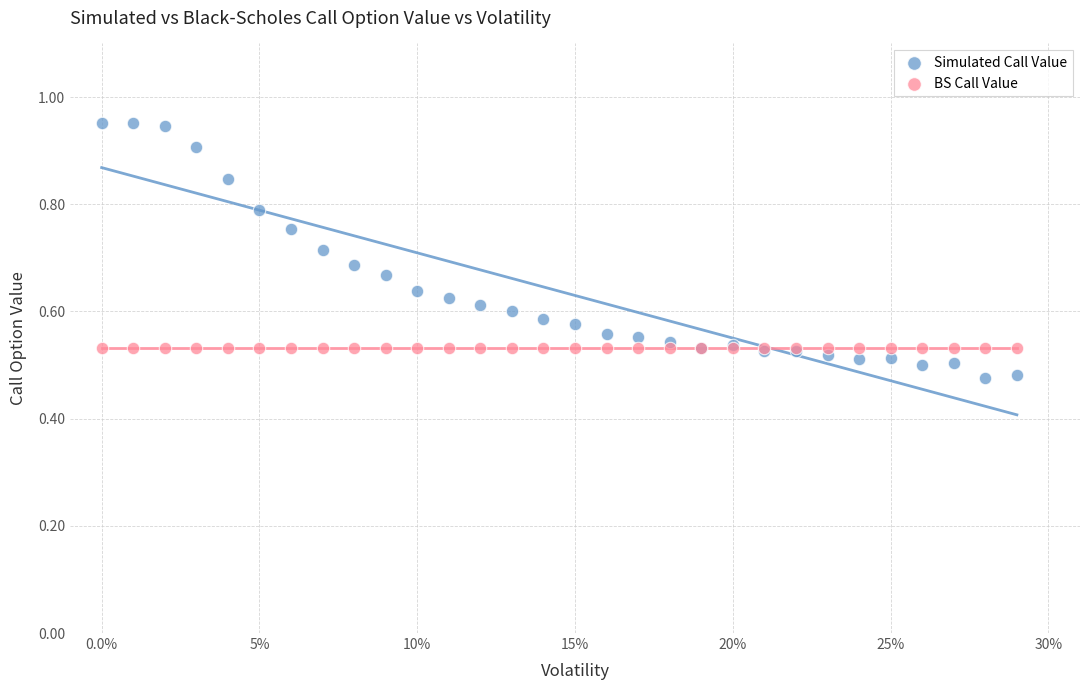

Which series reaches the maximum Y coordinate?

Simulated Call Value